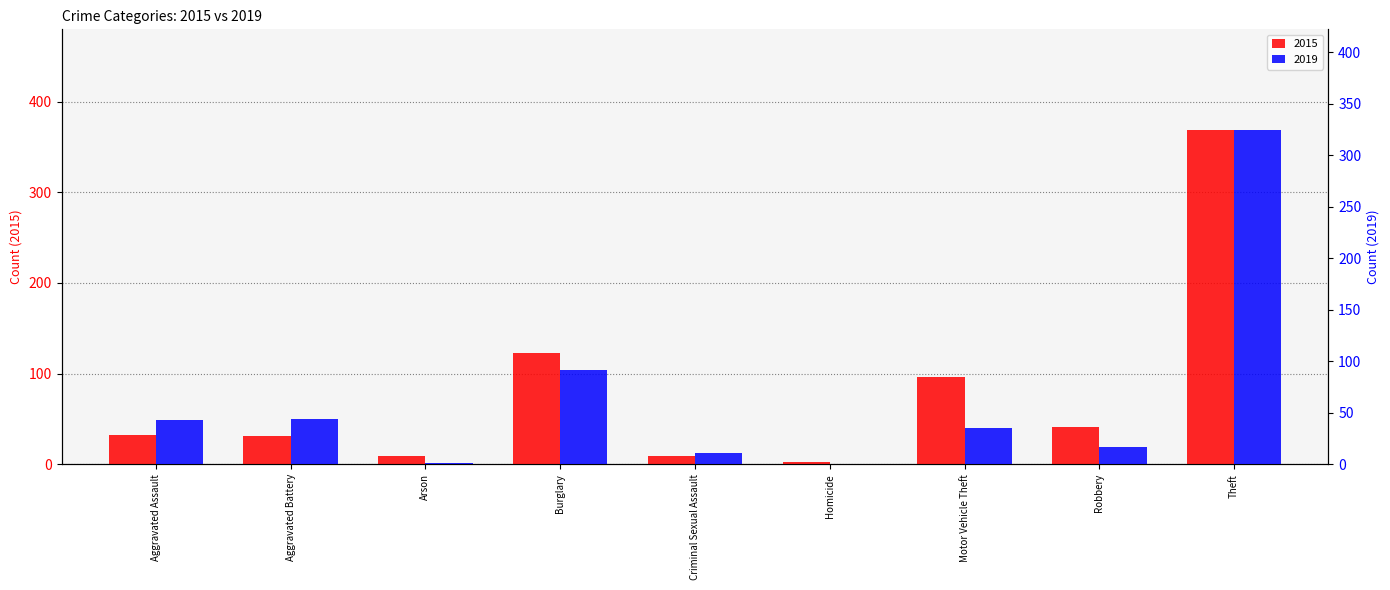

At how many categories does at least one series exceed 299?

1